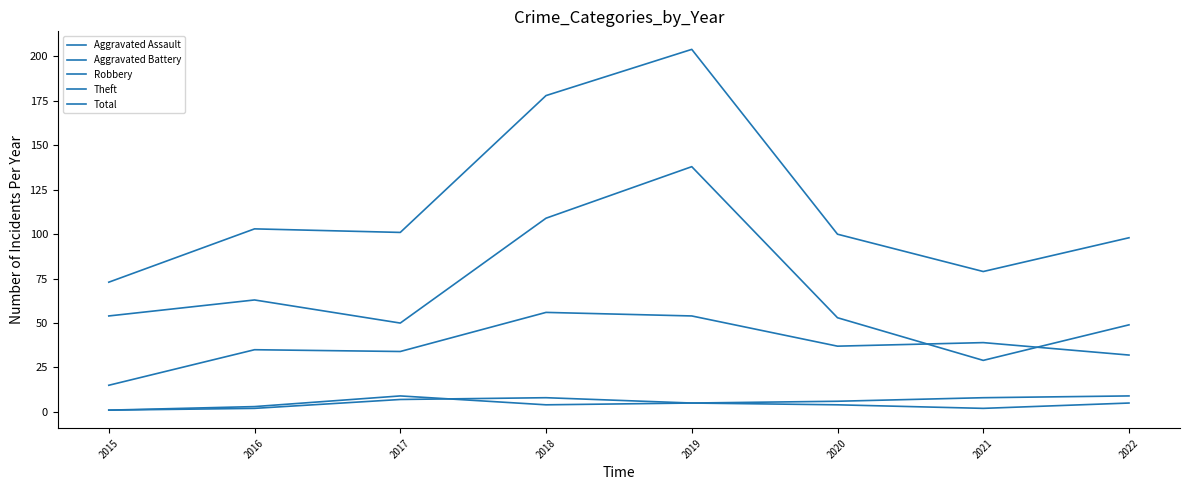

Is it true that Theft equals 63 at 2019?

False